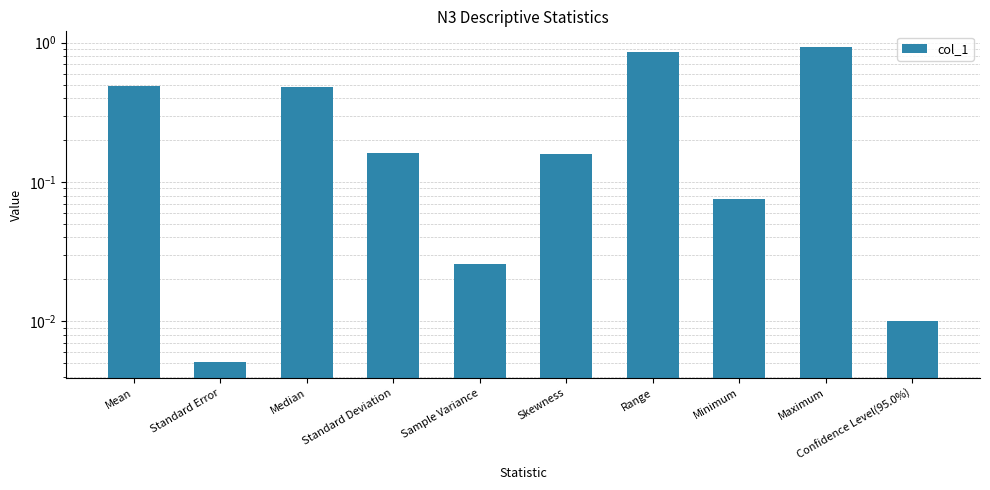

Reading right to left, extract all data points from this chart.

0.0	0.9	0.1	0.9	0.2	0.0	0.2	0.5	0.0	0.5